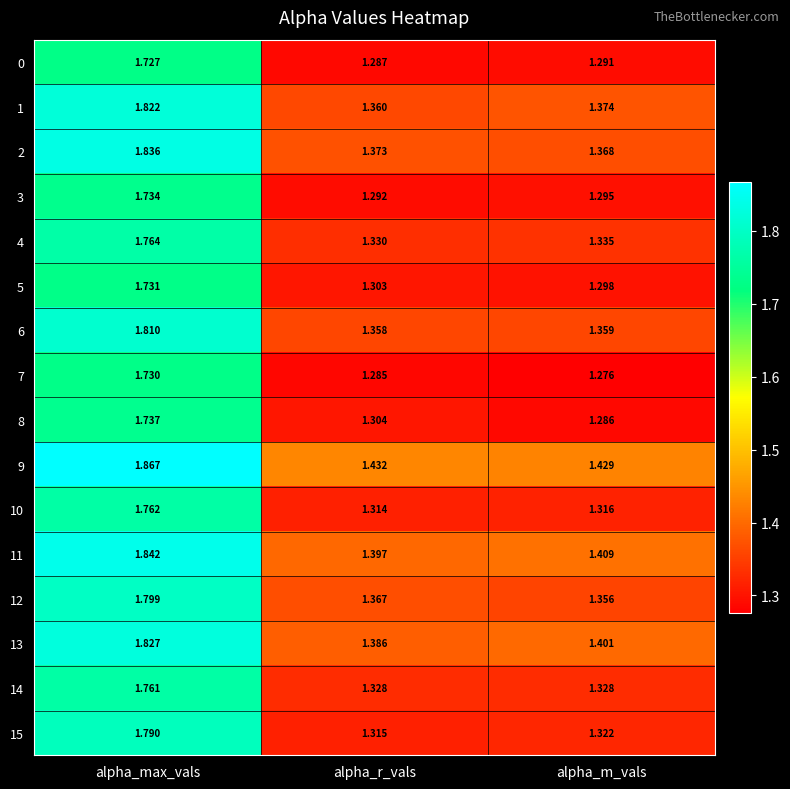

List the labels in order of 15 value, largest first.

alpha_max_vals, alpha_m_vals, alpha_r_vals